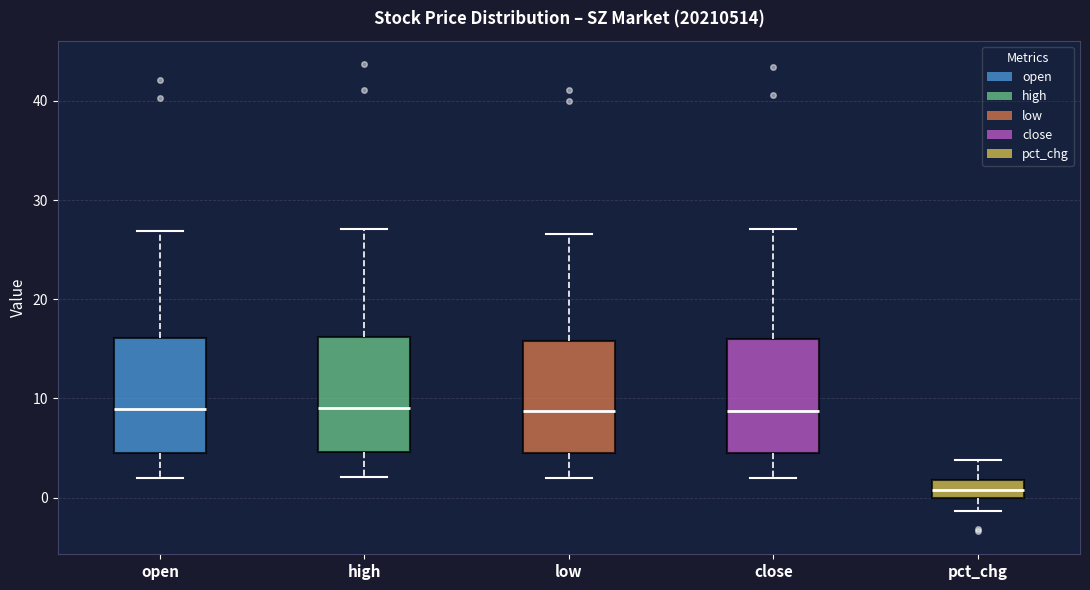

Reading left to right, transcribe this box plot: for each box, give where its median line is, the range the box spans, and where its two whiskers end, as read against the y-axis. The values are not printed on the chart, so give them approximately, as read against the axis.

open: median 9, box 5 to 16, whiskers 2 to 27
high: median 9, box 5 to 16, whiskers 2 to 27
low: median 9, box 4 to 16, whiskers 2 to 27
close: median 9, box 5 to 16, whiskers 2 to 27
pct_chg: median 1, box 0 to 2, whiskers -1 to 4